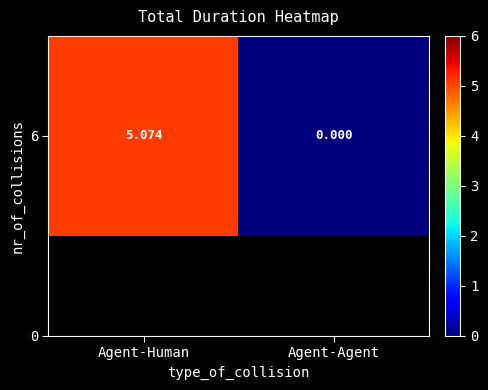

List the labels in order of value, largest first.

Agent-Human, Agent-Agent